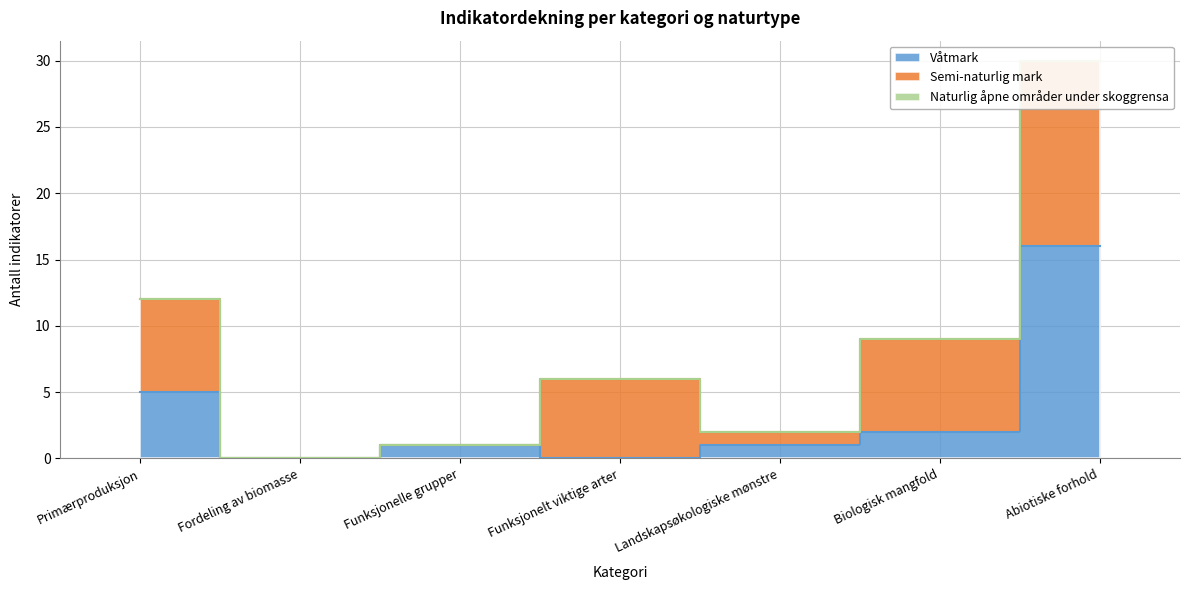

Which series changed the most between Funksjonelle grupper and Funksjonelt viktige arter?

Semi-naturlig mark